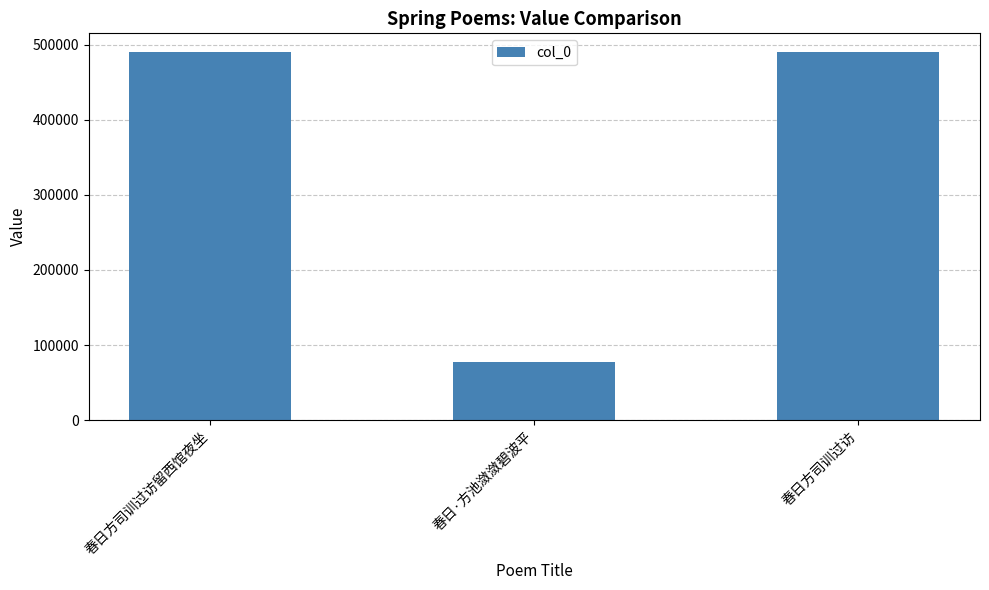

What is the ratio of the value at 春日方司训过访 to the value at 春日·方池潋潋碧波平?

6.4